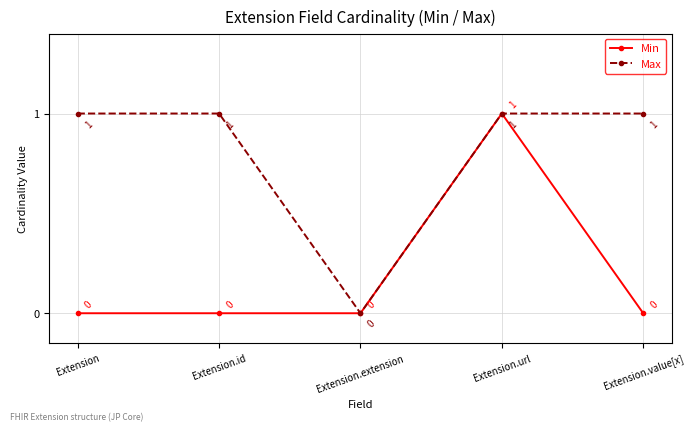

The value of Min at Extension.value[x] is 0. True or false?

True